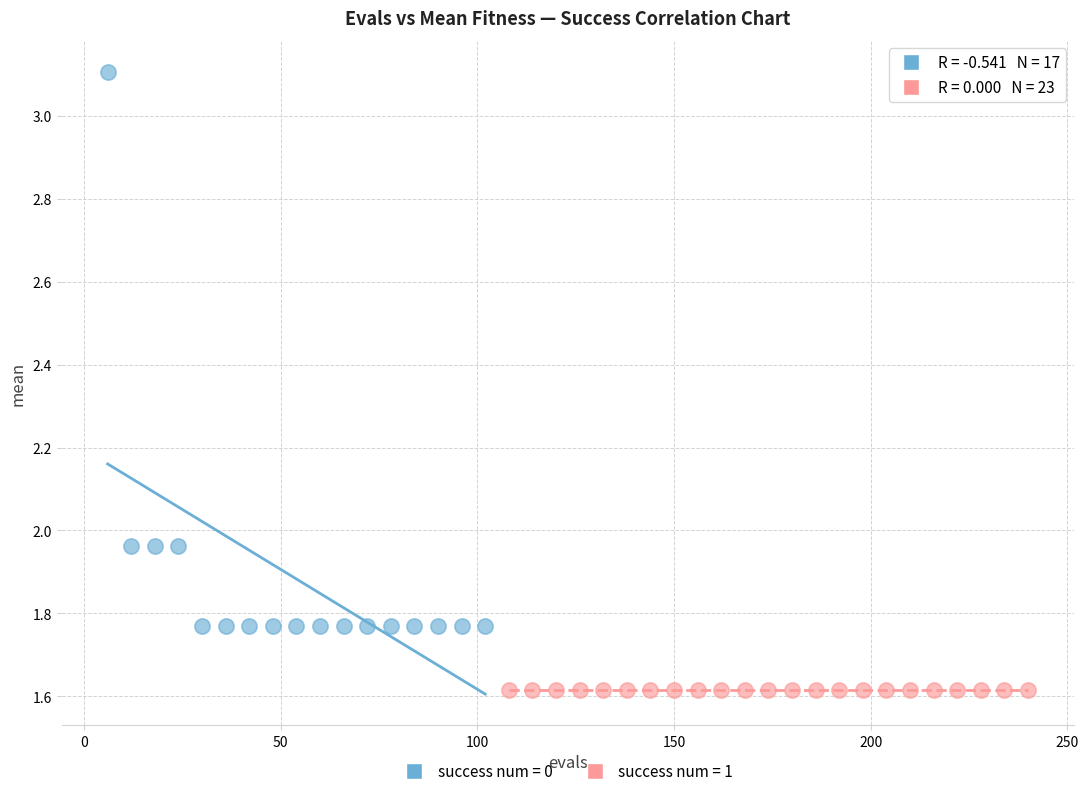

Which series contains the highest Y value?

success num = 0